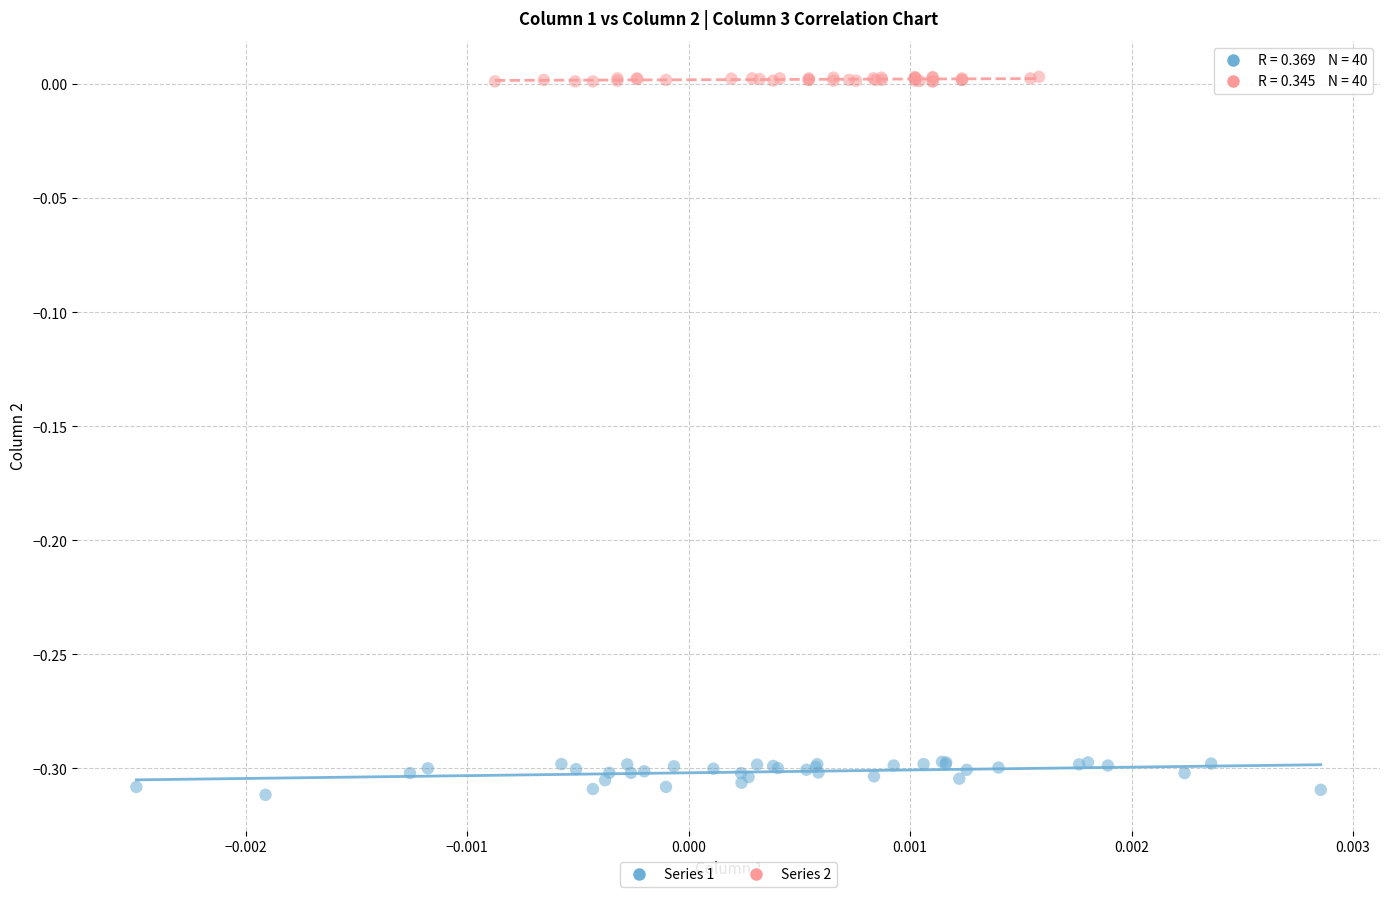

Which series contains the lowest Y value?

Series 1